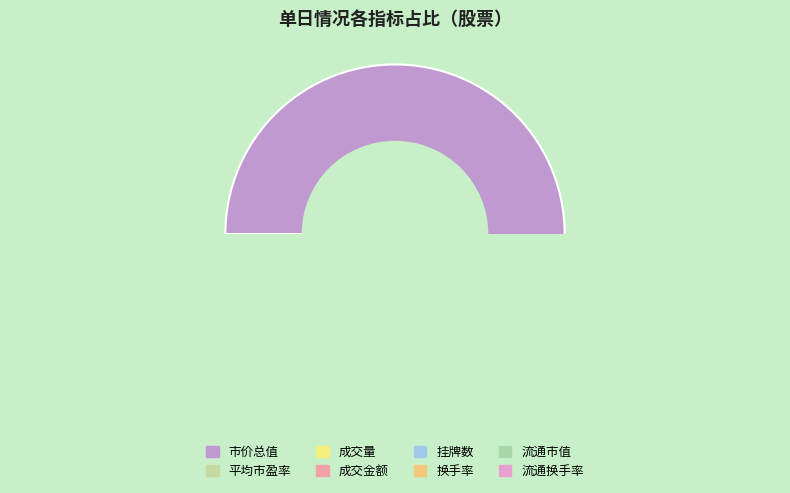

How many slices are in this pie chart?

8